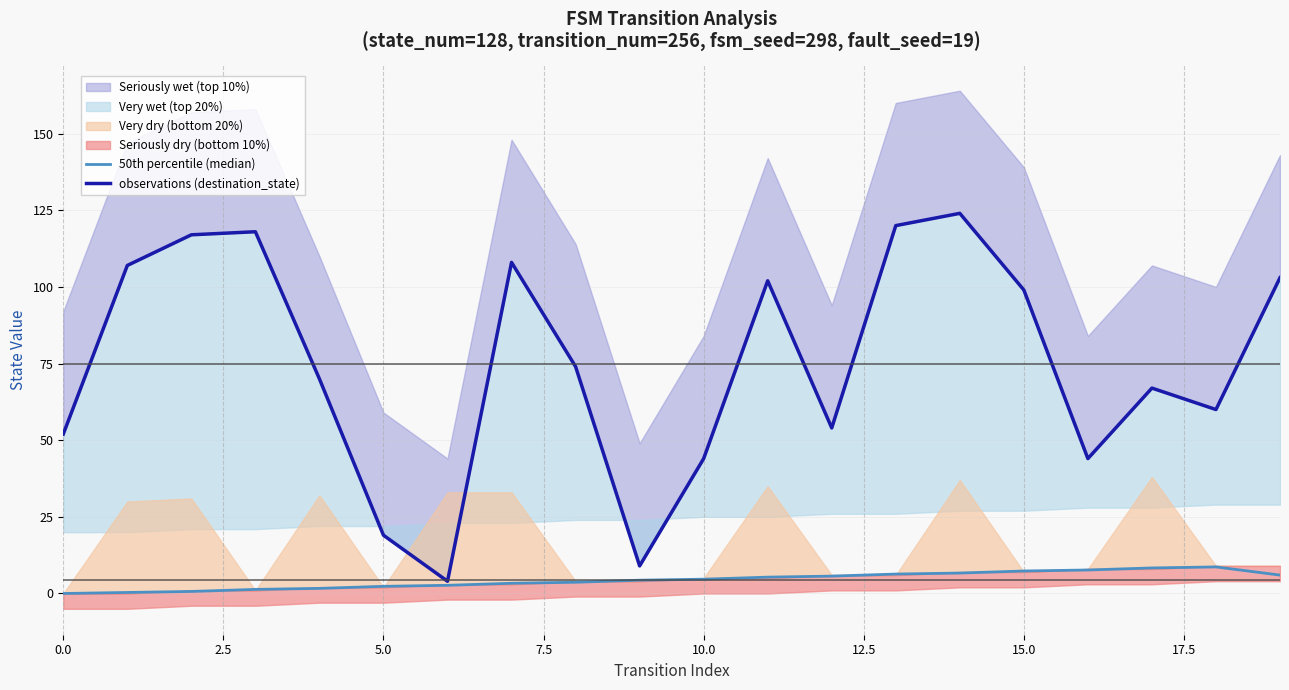

Read the 50th percentile (median) value at 10.0.

4.7